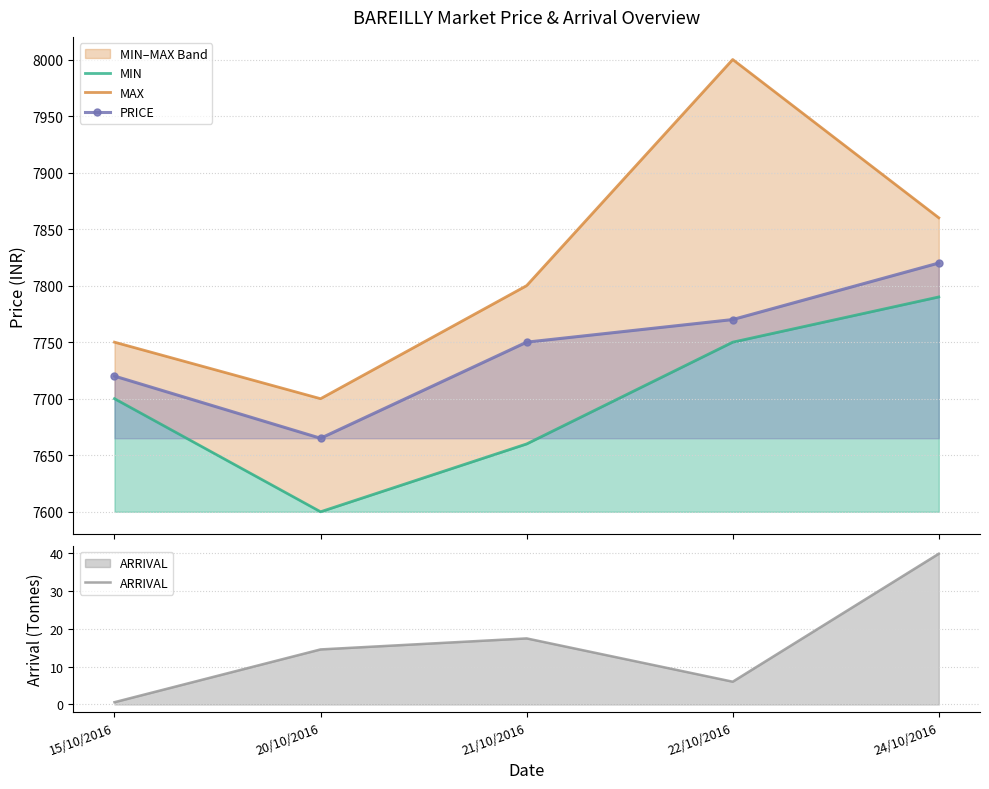

At how many categories does at least one series exceed 1591?

5